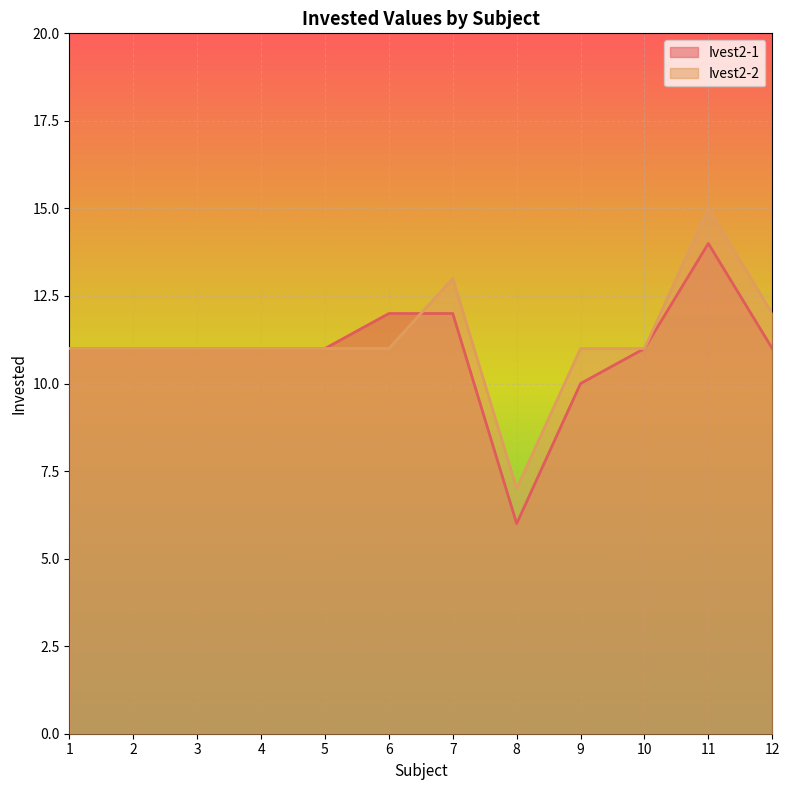

What is the sum of the Ivest2-1 values at 7 and 2?

23